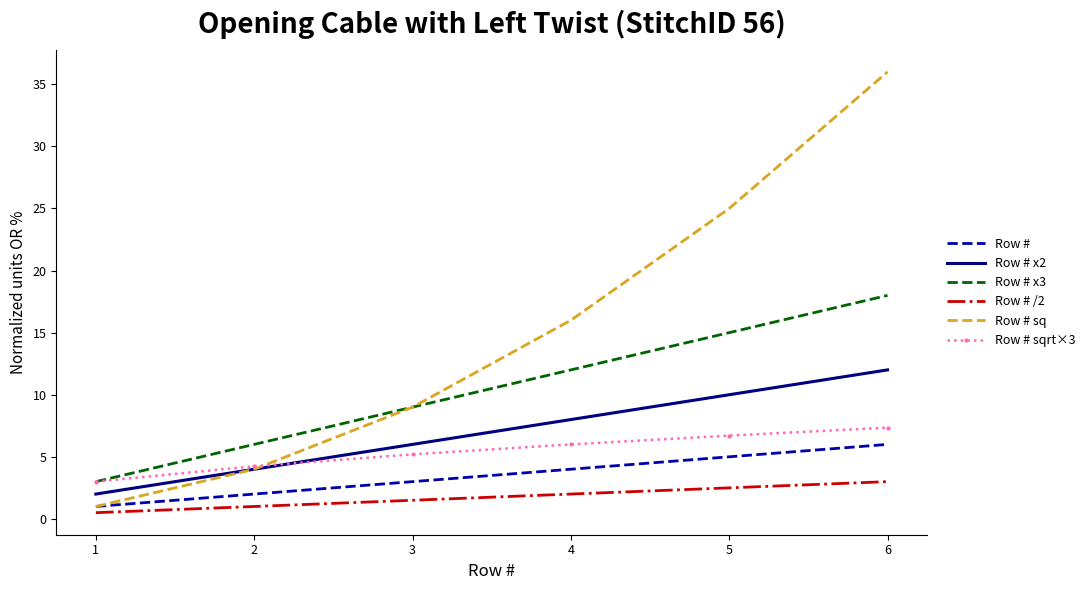

Reading left to right, transcribe all the data shown in this chart.

Row #: 1=1.0	2=2.0	3=3.0	4=4.0	5=5.0	6=6.0
Row # x2: 1=2.0	2=4.0	3=6.0	4=8.0	5=10.0	6=12.0
Row # x3: 1=3.0	2=6.0	3=9.0	4=12.0	5=15.0	6=18.0
Row # /2: 1=0.5	2=1.0	3=1.5	4=2.0	5=2.5	6=3.0
Row # sq: 1=1.0	2=4.0	3=9.0	4=16.0	5=25.0	6=36.0
Row # sqrt×3: 1=3.0	2=4.2	3=5.2	4=6.0	5=6.7	6=7.3